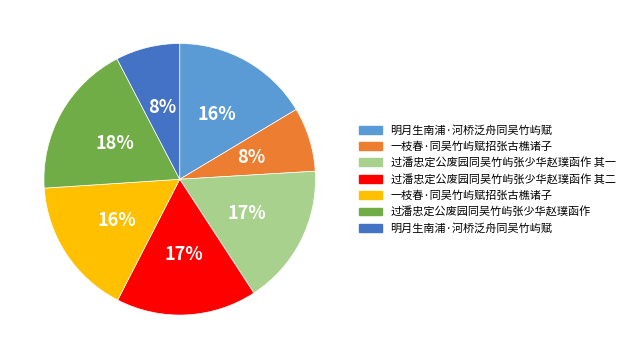

To the nearest percent, what is the average slice percentage?

14%